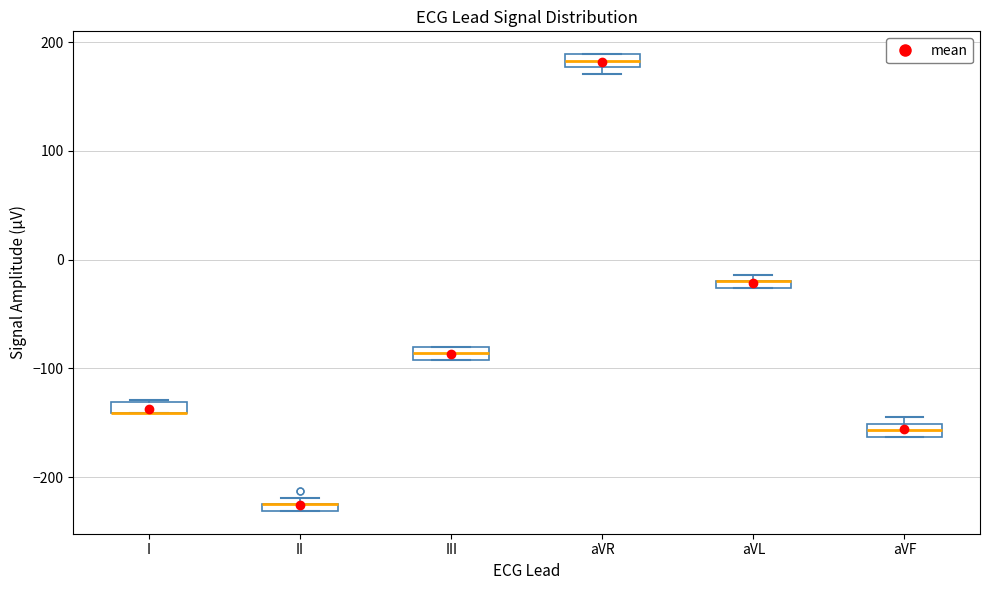

Where is the upper edge of the box for aVL on the y-axis? The values are not printed on the chart, so give them approximately, as read against the axis.

-20